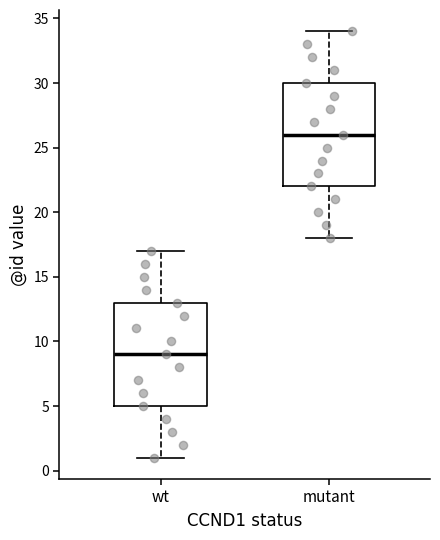

Where does the lower whisker of the box for wt end on the y-axis? The values are not printed on the chart, so give them approximately, as read against the axis.

1